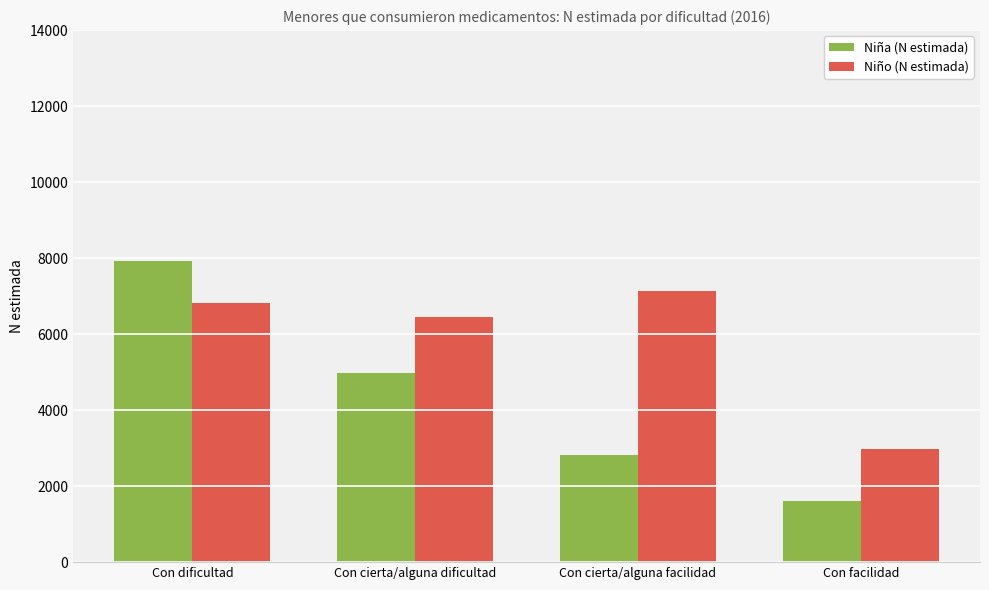

Where is Niño (N estimada) nearest to the value 5048?

Con cierta/alguna dificultad